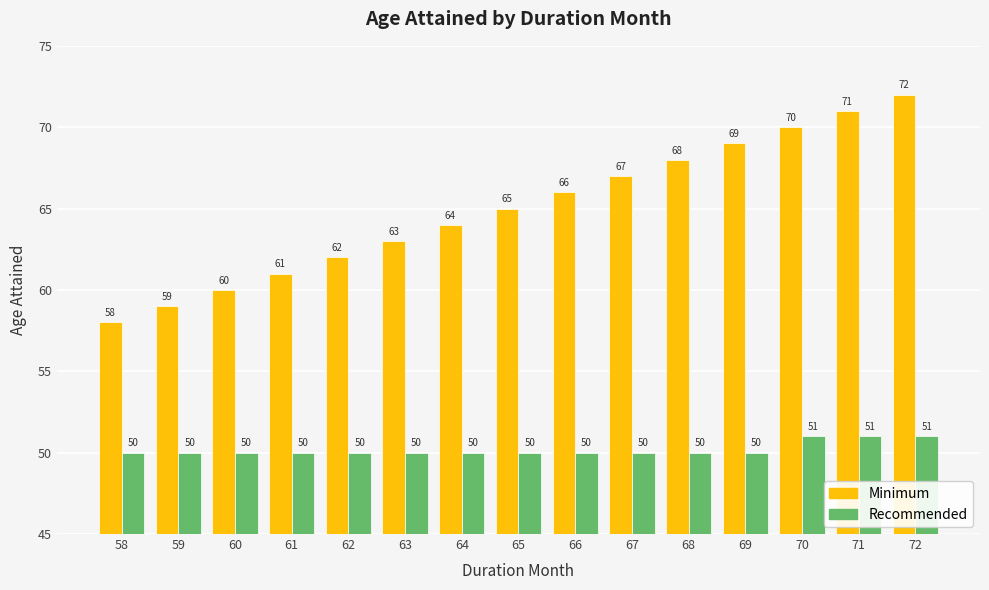

What is the difference between the second highest and minimum values in the Recommended series?

1